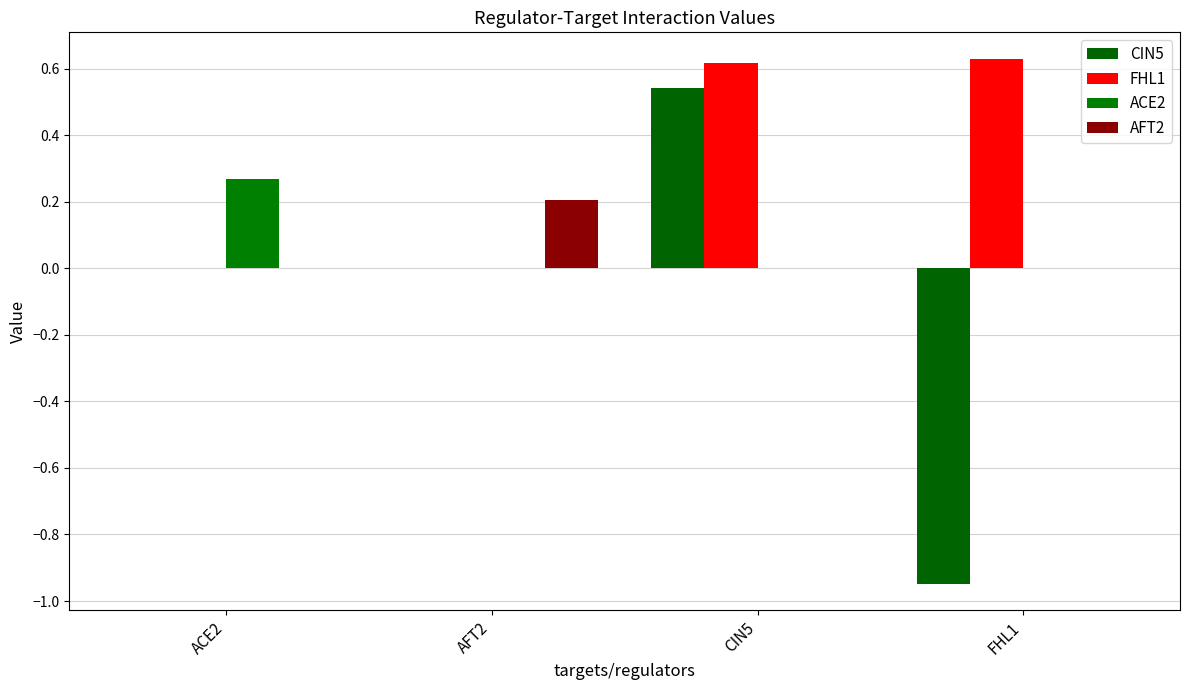

The value of ACE2 at FHL1 is 0.2. True or false?

False